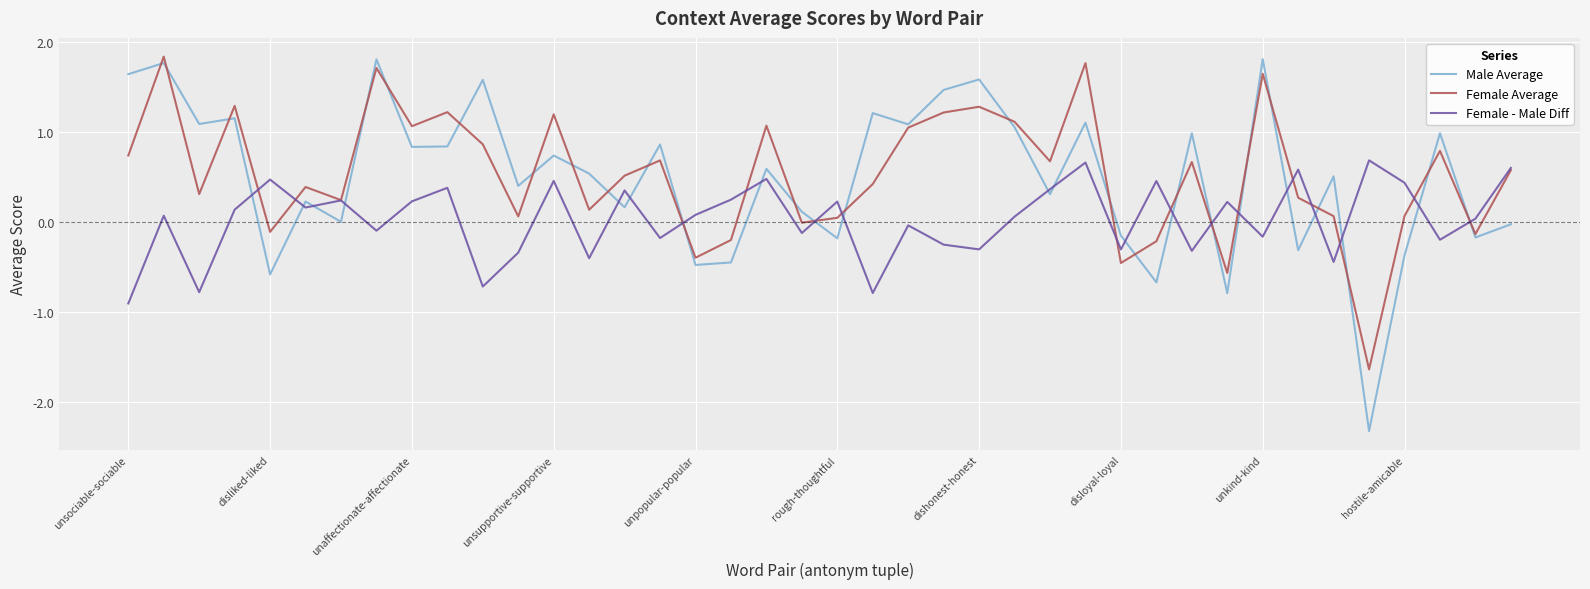

How many values in the Female - Male Diff series exceed 0?

23